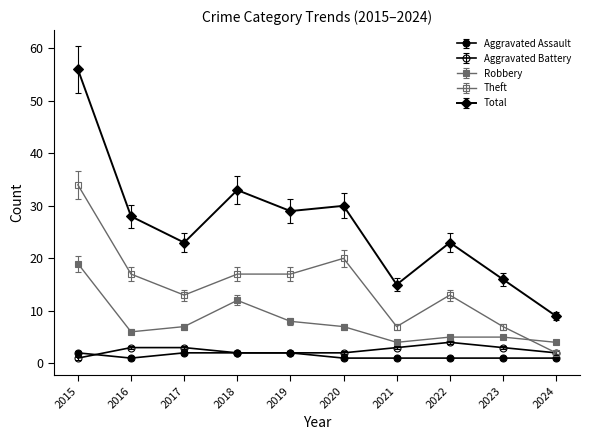

True or false: Total and Theft intersect in this chart.

False